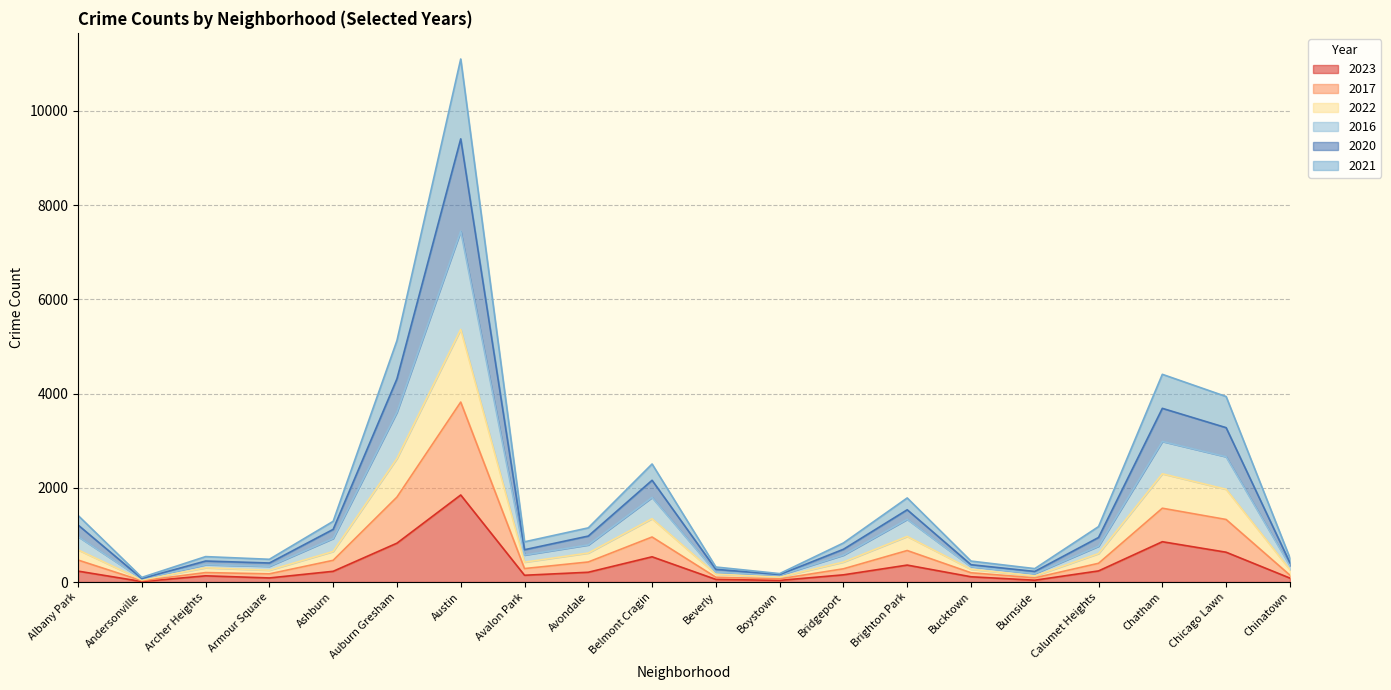

The 2022 series shows 200 at Archer Heights. True or false?

False